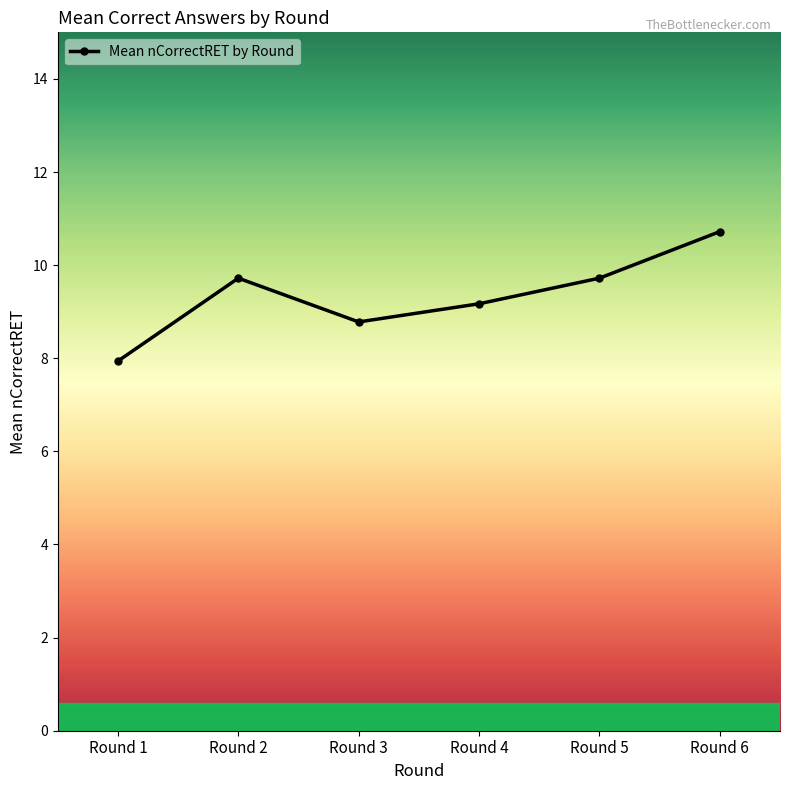

What value does the data have at Round 6?

10.7